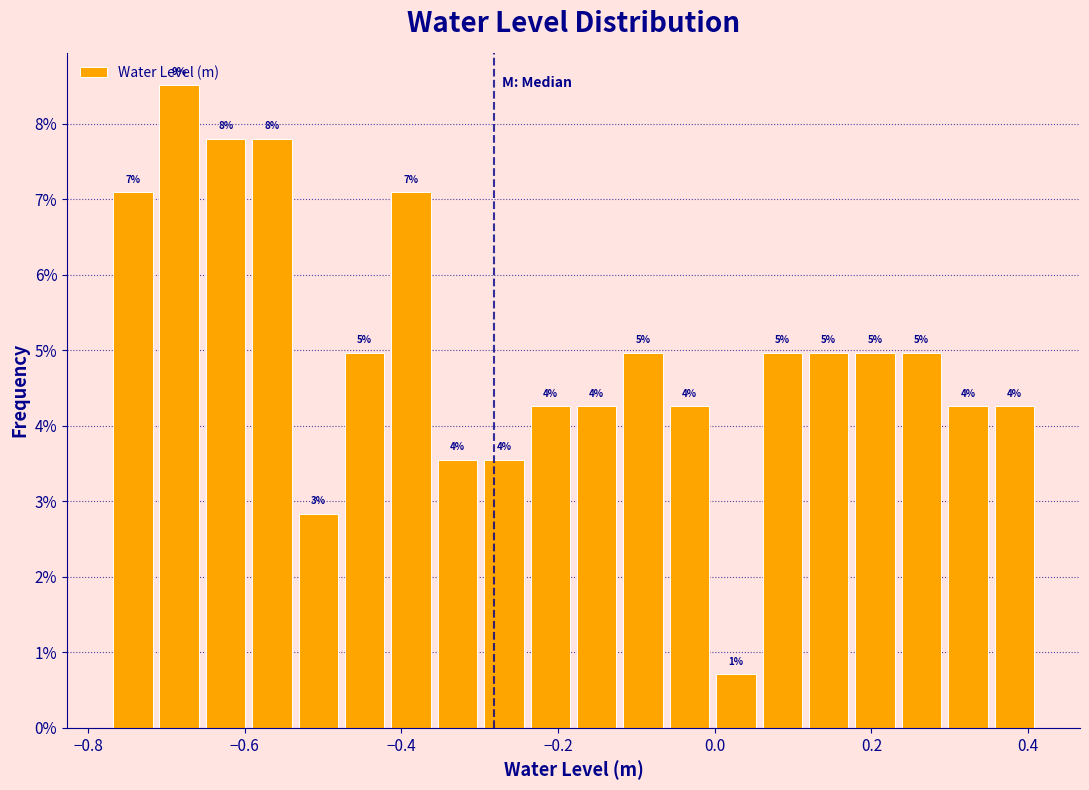

Around what value on the x-axis is the tallest bar? Give the approximate position of its centre, as read against the axis.

-0.68